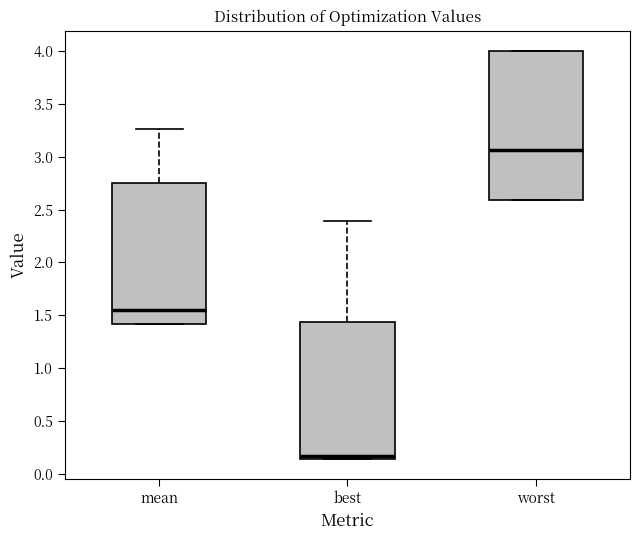

Where does the median line of the box for worst sit on the y-axis? The values are not printed on the chart, so give them approximately, as read against the axis.

3.05